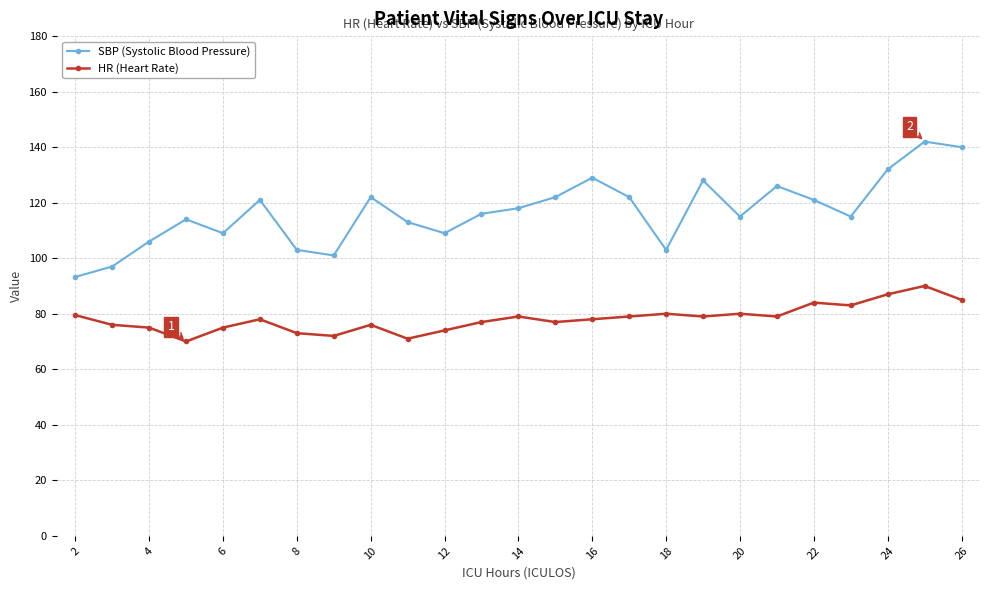

Is this an area chart (filled region under the line)?

No